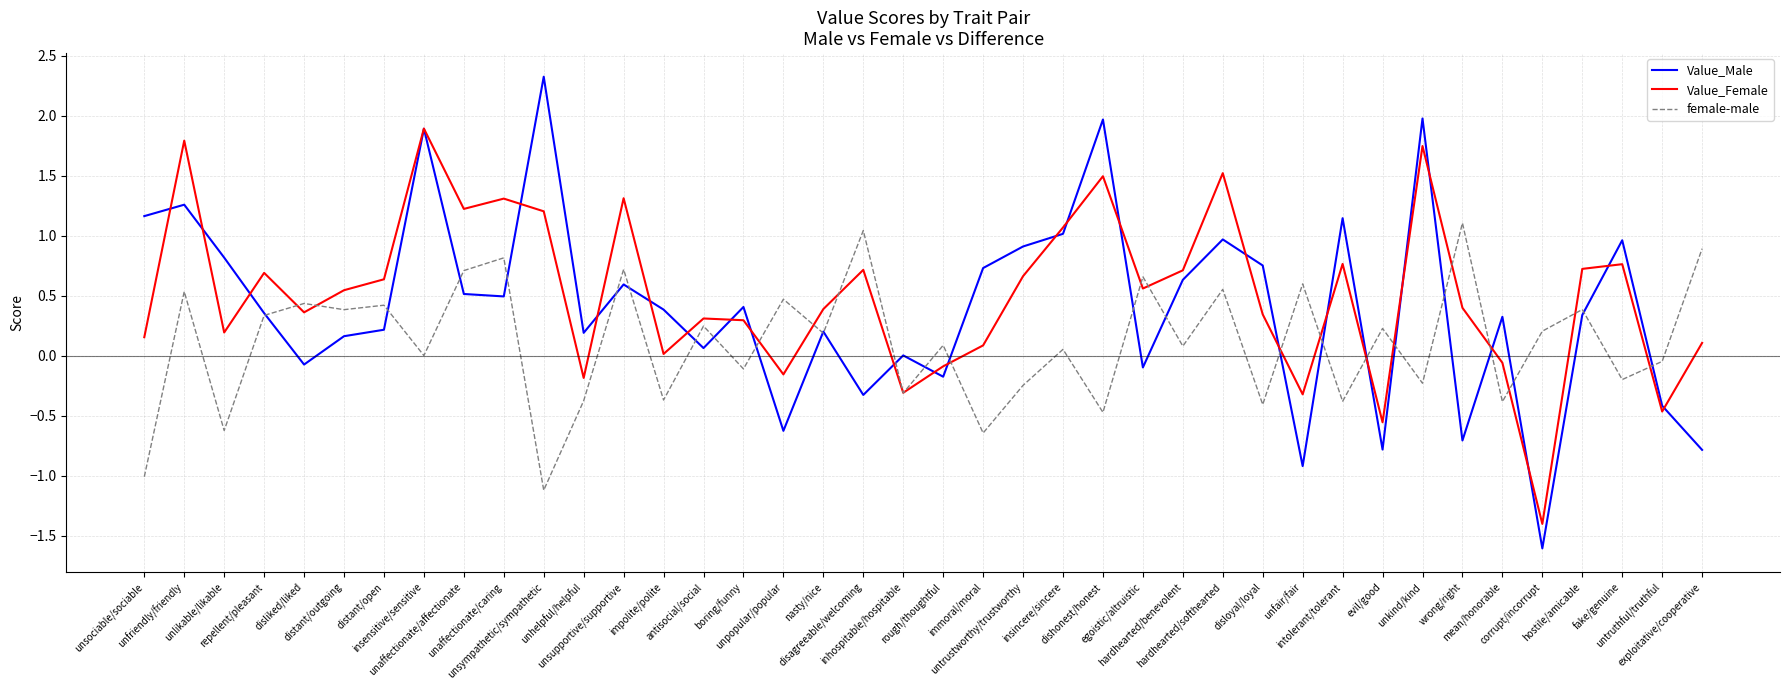

Which series has the widest spread of values?

Value_Male